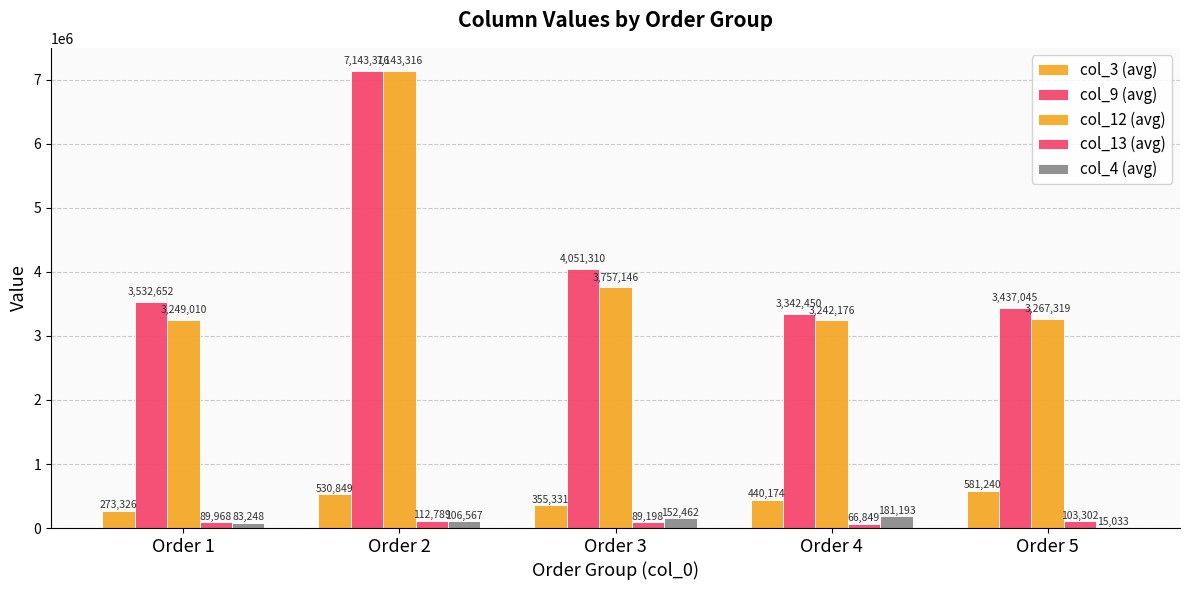

Reading left to right, list all the values displayed in this chart.

col_3 (avg): 273326	530849	355331	440174	581240
col_9 (avg): 3532652	7143316	4051310	3342450	3437045
col_12 (avg): 3249010	7143316	3757146	3242176	3267319
col_13 (avg): 89968	112789	89198	66849	103302
col_4 (avg): 83248	106567	152462	181193	15033